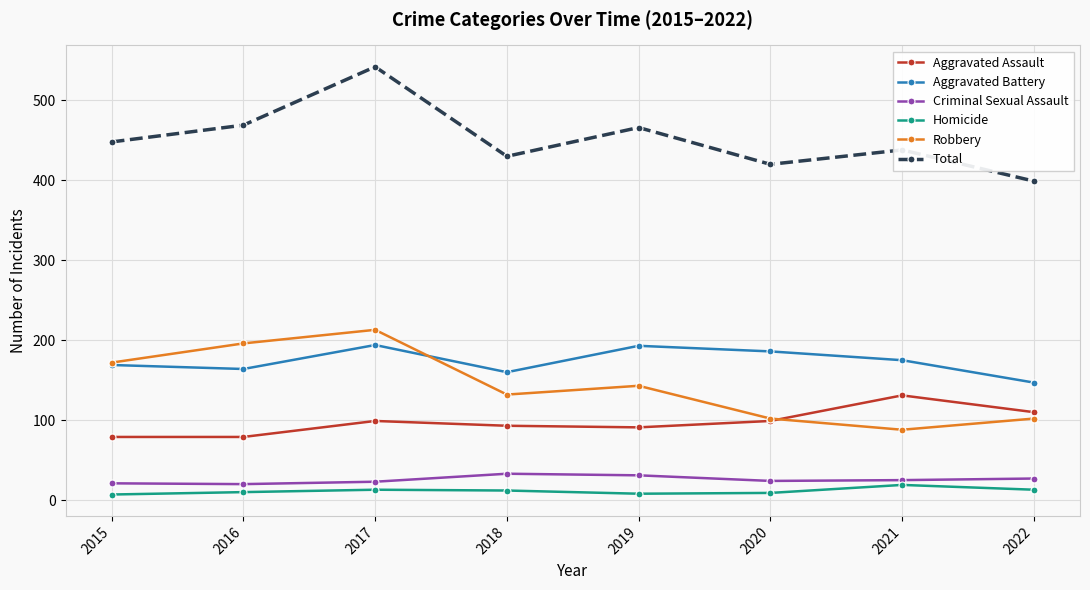

What is the value of the Total point at the 3rd from the left?

542